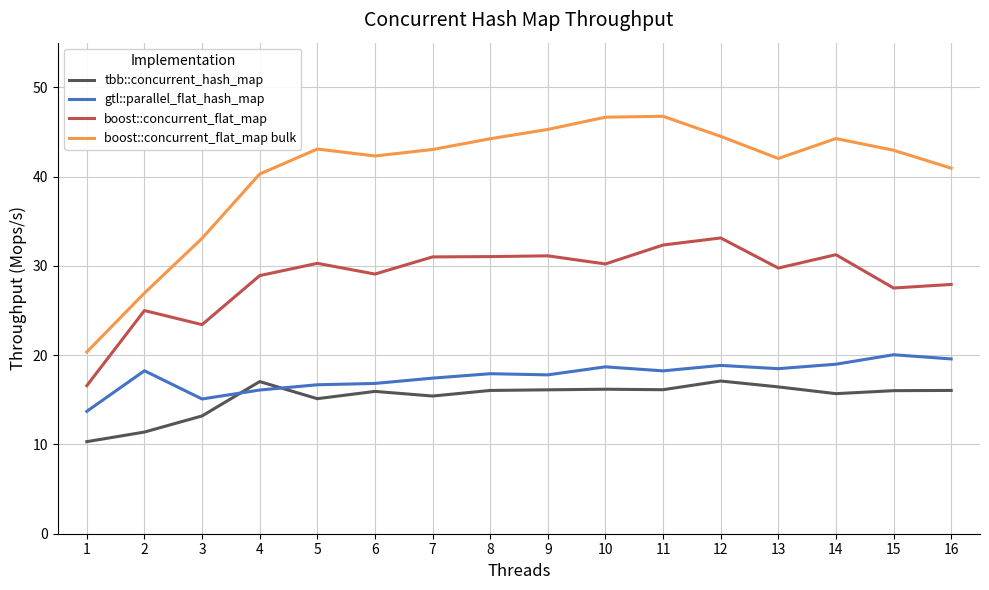

What are all the series names shown in the legend?

tbb::concurrent_hash_map, gtl::parallel_flat_hash_map, boost::concurrent_flat_map, boost::concurrent_flat_map bulk